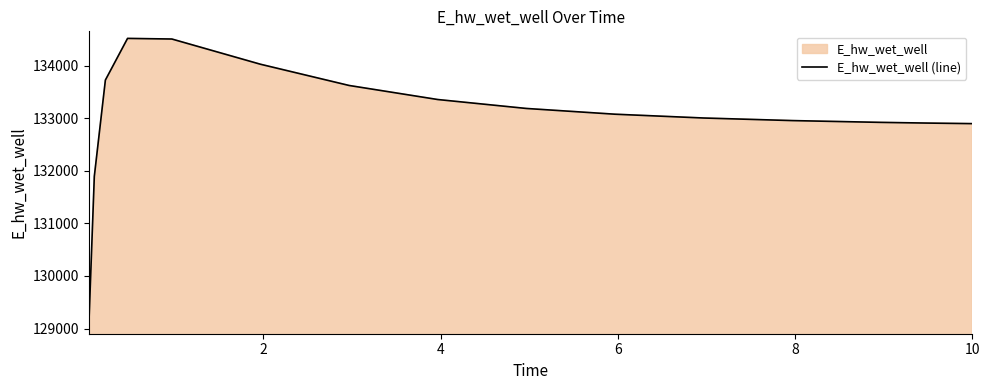

What is the difference between the maximum and minimum values?

5489.8